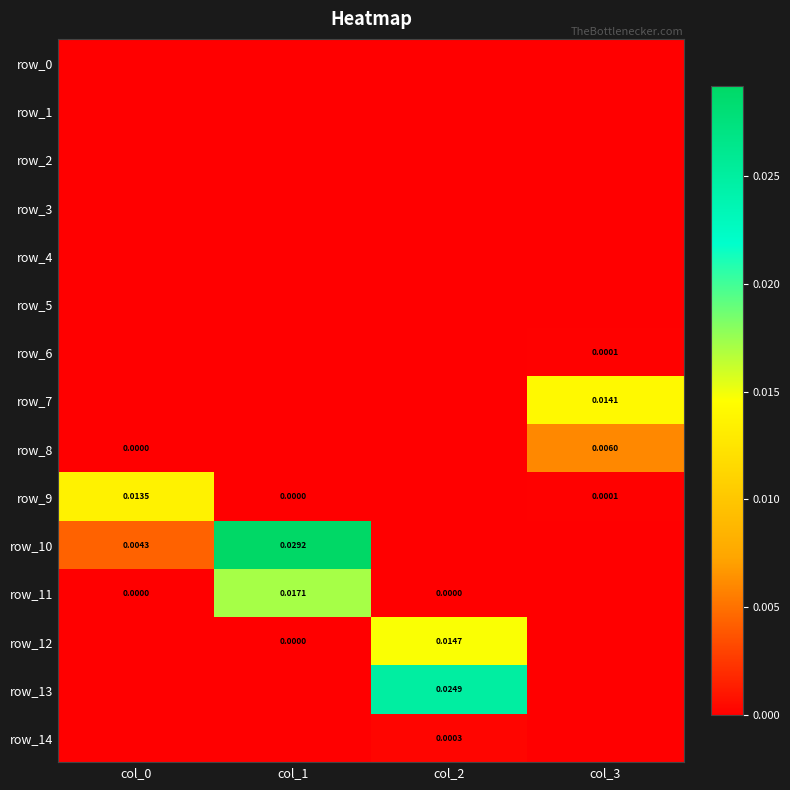

Is it true that row_12 equals -0.0 at col_3?

False